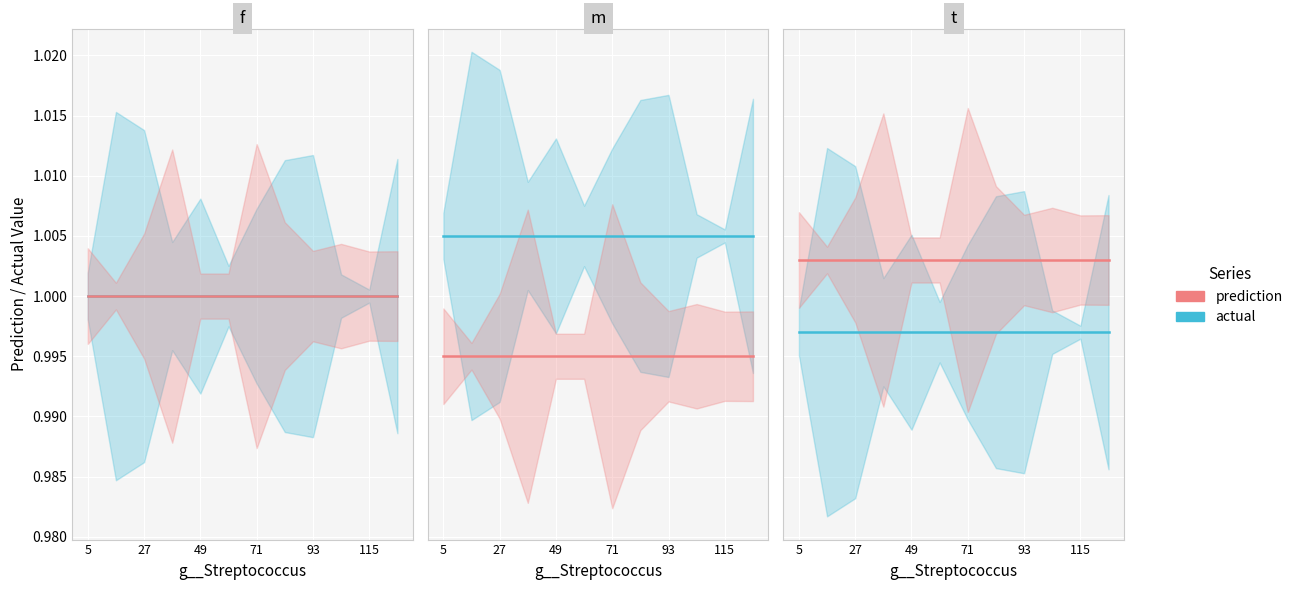

How many lines are shown in the chart?

2